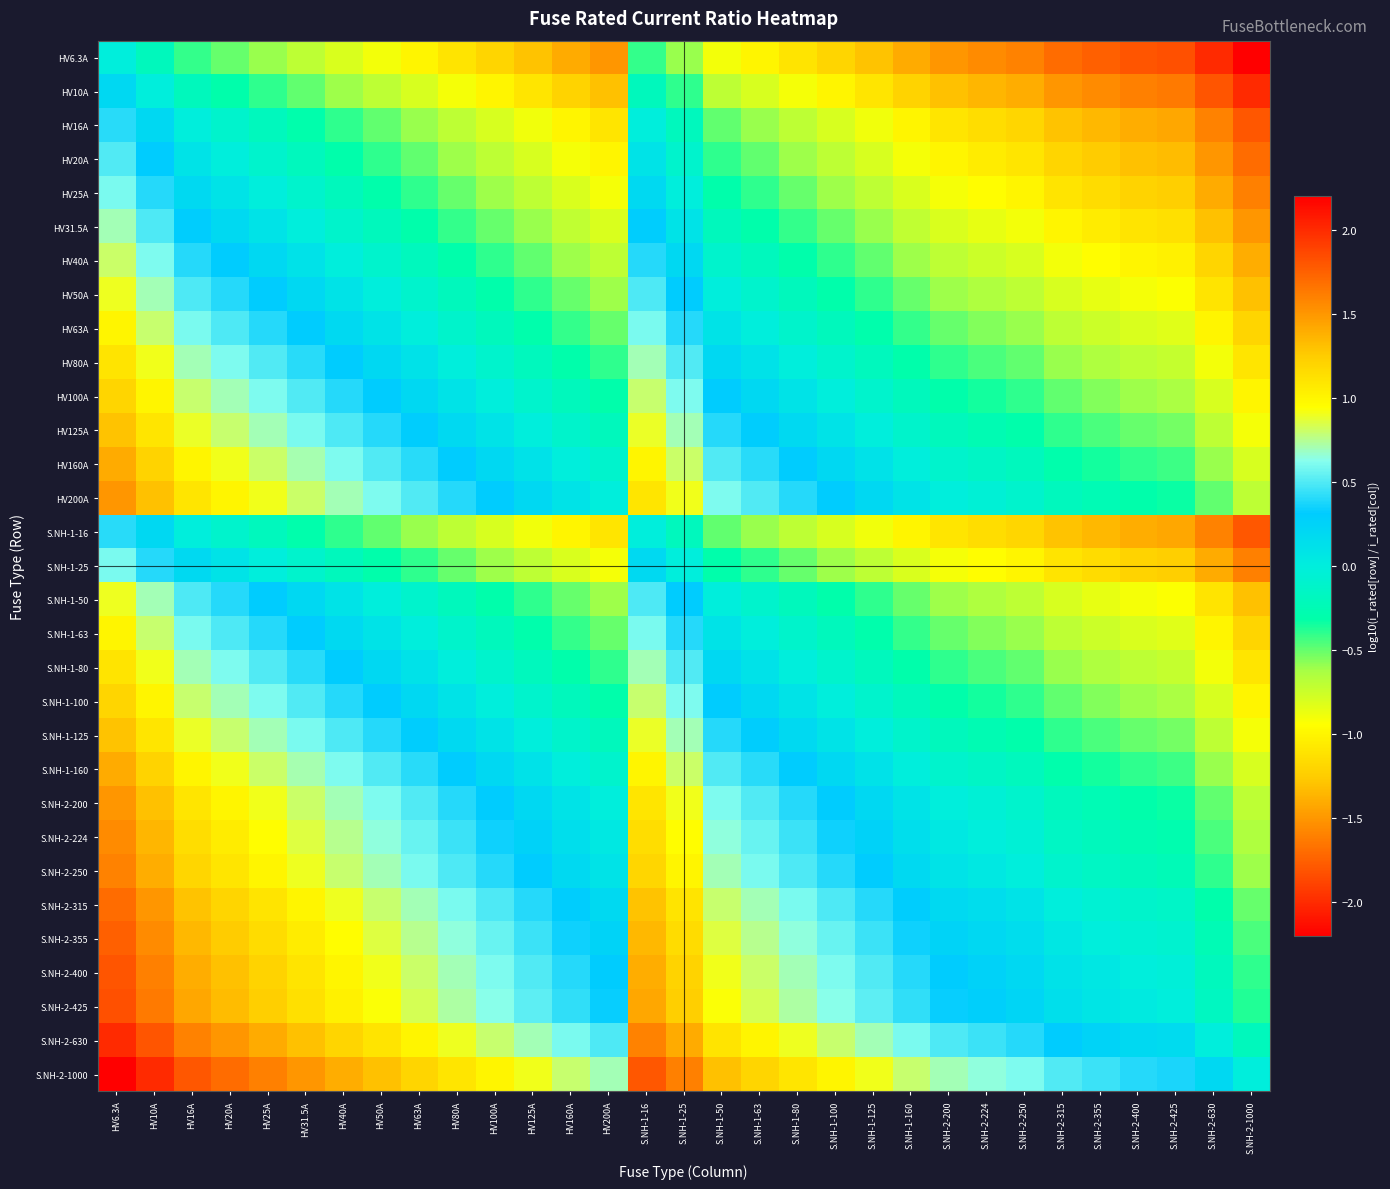

Reading right to left, transcribe all the data shown in this chart.

HV6.3A: S.NH-2-1000=-2.2	S.NH-2-630=-2.0	S.NH-2-425=-1.8	S.NH-2-400=-1.8	S.NH-2-355=-1.8	S.NH-2-315=-1.7	S.NH-2-250=-1.6	S.NH-2-224=-1.6	S.NH-2-200=-1.5	S.NH-1-160=-1.4	S.NH-1-125=-1.3	S.NH-1-100=-1.2	S.NH-1-80=-1.1	S.NH-1-63=-1.0	S.NH-1-50=-0.9	S.NH-1-25=-0.6	S.NH-1-16=-0.4	HV200A=-1.5	HV160A=-1.4	HV125A=-1.3	HV100A=-1.2	HV80A=-1.1	HV63A=-1.0	HV50A=-0.9	HV40A=-0.8	HV31.5A=-0.7	HV25A=-0.6	HV20A=-0.5	HV16A=-0.4	HV10A=-0.2	HV6.3A=0.0
HV10A: S.NH-2-1000=-2.0	S.NH-2-630=-1.8	S.NH-2-425=-1.6	S.NH-2-400=-1.6	S.NH-2-355=-1.6	S.NH-2-315=-1.5	S.NH-2-250=-1.4	S.NH-2-224=-1.4	S.NH-2-200=-1.3	S.NH-1-160=-1.2	S.NH-1-125=-1.1	S.NH-1-100=-1.0	S.NH-1-80=-0.9	S.NH-1-63=-0.8	S.NH-1-50=-0.7	S.NH-1-25=-0.4	S.NH-1-16=-0.2	HV200A=-1.3	HV160A=-1.2	HV125A=-1.1	HV100A=-1.0	HV80A=-0.9	HV63A=-0.8	HV50A=-0.7	HV40A=-0.6	HV31.5A=-0.5	HV25A=-0.4	HV20A=-0.3	HV16A=-0.2	HV10A=0.0	HV6.3A=0.2
HV16A: S.NH-2-1000=-1.8	S.NH-2-630=-1.6	S.NH-2-425=-1.4	S.NH-2-400=-1.4	S.NH-2-355=-1.3	S.NH-2-315=-1.3	S.NH-2-250=-1.2	S.NH-2-224=-1.1	S.NH-2-200=-1.1	S.NH-1-160=-1.0	S.NH-1-125=-0.9	S.NH-1-100=-0.8	S.NH-1-80=-0.7	S.NH-1-63=-0.6	S.NH-1-50=-0.5	S.NH-1-25=-0.2	S.NH-1-16=0.0	HV200A=-1.1	HV160A=-1.0	HV125A=-0.9	HV100A=-0.8	HV80A=-0.7	HV63A=-0.6	HV50A=-0.5	HV40A=-0.4	HV31.5A=-0.3	HV25A=-0.2	HV20A=-0.1	HV16A=0.0	HV10A=0.2	HV6.3A=0.4
HV20A: S.NH-2-1000=-1.7	S.NH-2-630=-1.5	S.NH-2-425=-1.3	S.NH-2-400=-1.3	S.NH-2-355=-1.2	S.NH-2-315=-1.2	S.NH-2-250=-1.1	S.NH-2-224=-1.0	S.NH-2-200=-1.0	S.NH-1-160=-0.9	S.NH-1-125=-0.8	S.NH-1-100=-0.7	S.NH-1-80=-0.6	S.NH-1-63=-0.5	S.NH-1-50=-0.4	S.NH-1-25=-0.1	S.NH-1-16=0.1	HV200A=-1.0	HV160A=-0.9	HV125A=-0.8	HV100A=-0.7	HV80A=-0.6	HV63A=-0.5	HV50A=-0.4	HV40A=-0.3	HV31.5A=-0.2	HV25A=-0.1	HV20A=0.0	HV16A=0.1	HV10A=0.3	HV6.3A=0.5
HV25A: S.NH-2-1000=-1.6	S.NH-2-630=-1.4	S.NH-2-425=-1.2	S.NH-2-400=-1.2	S.NH-2-355=-1.2	S.NH-2-315=-1.1	S.NH-2-250=-1.0	S.NH-2-224=-1.0	S.NH-2-200=-0.9	S.NH-1-160=-0.8	S.NH-1-125=-0.7	S.NH-1-100=-0.6	S.NH-1-80=-0.5	S.NH-1-63=-0.4	S.NH-1-50=-0.3	S.NH-1-25=0.0	S.NH-1-16=0.2	HV200A=-0.9	HV160A=-0.8	HV125A=-0.7	HV100A=-0.6	HV80A=-0.5	HV63A=-0.4	HV50A=-0.3	HV40A=-0.2	HV31.5A=-0.1	HV25A=0.0	HV20A=0.1	HV16A=0.2	HV10A=0.4	HV6.3A=0.6
HV31.5A: S.NH-2-1000=-1.5	S.NH-2-630=-1.3	S.NH-2-425=-1.1	S.NH-2-400=-1.1	S.NH-2-355=-1.1	S.NH-2-315=-1.0	S.NH-2-250=-0.9	S.NH-2-224=-0.9	S.NH-2-200=-0.8	S.NH-1-160=-0.7	S.NH-1-125=-0.6	S.NH-1-100=-0.5	S.NH-1-80=-0.4	S.NH-1-63=-0.3	S.NH-1-50=-0.2	S.NH-1-25=0.1	S.NH-1-16=0.3	HV200A=-0.8	HV160A=-0.7	HV125A=-0.6	HV100A=-0.5	HV80A=-0.4	HV63A=-0.3	HV50A=-0.2	HV40A=-0.1	HV31.5A=0.0	HV25A=0.1	HV20A=0.2	HV16A=0.3	HV10A=0.5	HV6.3A=0.7
HV40A: S.NH-2-1000=-1.4	S.NH-2-630=-1.2	S.NH-2-425=-1.0	S.NH-2-400=-1.0	S.NH-2-355=-0.9	S.NH-2-315=-0.9	S.NH-2-250=-0.8	S.NH-2-224=-0.7	S.NH-2-200=-0.7	S.NH-1-160=-0.6	S.NH-1-125=-0.5	S.NH-1-100=-0.4	S.NH-1-80=-0.3	S.NH-1-63=-0.2	S.NH-1-50=-0.1	S.NH-1-25=0.2	S.NH-1-16=0.4	HV200A=-0.7	HV160A=-0.6	HV125A=-0.5	HV100A=-0.4	HV80A=-0.3	HV63A=-0.2	HV50A=-0.1	HV40A=0.0	HV31.5A=0.1	HV25A=0.2	HV20A=0.3	HV16A=0.4	HV10A=0.6	HV6.3A=0.8
HV50A: S.NH-2-1000=-1.3	S.NH-2-630=-1.1	S.NH-2-425=-0.9	S.NH-2-400=-0.9	S.NH-2-355=-0.9	S.NH-2-315=-0.8	S.NH-2-250=-0.7	S.NH-2-224=-0.7	S.NH-2-200=-0.6	S.NH-1-160=-0.5	S.NH-1-125=-0.4	S.NH-1-100=-0.3	S.NH-1-80=-0.2	S.NH-1-63=-0.1	S.NH-1-50=0.0	S.NH-1-25=0.3	S.NH-1-16=0.5	HV200A=-0.6	HV160A=-0.5	HV125A=-0.4	HV100A=-0.3	HV80A=-0.2	HV63A=-0.1	HV50A=0.0	HV40A=0.1	HV31.5A=0.2	HV25A=0.3	HV20A=0.4	HV16A=0.5	HV10A=0.7	HV6.3A=0.9
HV63A: S.NH-2-1000=-1.2	S.NH-2-630=-1.0	S.NH-2-425=-0.8	S.NH-2-400=-0.8	S.NH-2-355=-0.8	S.NH-2-315=-0.7	S.NH-2-250=-0.6	S.NH-2-224=-0.6	S.NH-2-200=-0.5	S.NH-1-160=-0.4	S.NH-1-125=-0.3	S.NH-1-100=-0.2	S.NH-1-80=-0.1	S.NH-1-63=0.0	S.NH-1-50=0.1	S.NH-1-25=0.4	S.NH-1-16=0.6	HV200A=-0.5	HV160A=-0.4	HV125A=-0.3	HV100A=-0.2	HV80A=-0.1	HV63A=0.0	HV50A=0.1	HV40A=0.2	HV31.5A=0.3	HV25A=0.4	HV20A=0.5	HV16A=0.6	HV10A=0.8	HV6.3A=1.0
HV80A: S.NH-2-1000=-1.1	S.NH-2-630=-0.9	S.NH-2-425=-0.7	S.NH-2-400=-0.7	S.NH-2-355=-0.6	S.NH-2-315=-0.6	S.NH-2-250=-0.5	S.NH-2-224=-0.4	S.NH-2-200=-0.4	S.NH-1-160=-0.3	S.NH-1-125=-0.2	S.NH-1-100=-0.1	S.NH-1-80=0.0	S.NH-1-63=0.1	S.NH-1-50=0.2	S.NH-1-25=0.5	S.NH-1-16=0.7	HV200A=-0.4	HV160A=-0.3	HV125A=-0.2	HV100A=-0.1	HV80A=0.0	HV63A=0.1	HV50A=0.2	HV40A=0.3	HV31.5A=0.4	HV25A=0.5	HV20A=0.6	HV16A=0.7	HV10A=0.9	HV6.3A=1.1
HV100A: S.NH-2-1000=-1.0	S.NH-2-630=-0.8	S.NH-2-425=-0.6	S.NH-2-400=-0.6	S.NH-2-355=-0.6	S.NH-2-315=-0.5	S.NH-2-250=-0.4	S.NH-2-224=-0.4	S.NH-2-200=-0.3	S.NH-1-160=-0.2	S.NH-1-125=-0.1	S.NH-1-100=0.0	S.NH-1-80=0.1	S.NH-1-63=0.2	S.NH-1-50=0.3	S.NH-1-25=0.6	S.NH-1-16=0.8	HV200A=-0.3	HV160A=-0.2	HV125A=-0.1	HV100A=0.0	HV80A=0.1	HV63A=0.2	HV50A=0.3	HV40A=0.4	HV31.5A=0.5	HV25A=0.6	HV20A=0.7	HV16A=0.8	HV10A=1.0	HV6.3A=1.2
HV125A: S.NH-2-1000=-0.9	S.NH-2-630=-0.7	S.NH-2-425=-0.5	S.NH-2-400=-0.5	S.NH-2-355=-0.5	S.NH-2-315=-0.4	S.NH-2-250=-0.3	S.NH-2-224=-0.3	S.NH-2-200=-0.2	S.NH-1-160=-0.1	S.NH-1-125=0.0	S.NH-1-100=0.1	S.NH-1-80=0.2	S.NH-1-63=0.3	S.NH-1-50=0.4	S.NH-1-25=0.7	S.NH-1-16=0.9	HV200A=-0.2	HV160A=-0.1	HV125A=0.0	HV100A=0.1	HV80A=0.2	HV63A=0.3	HV50A=0.4	HV40A=0.5	HV31.5A=0.6	HV25A=0.7	HV20A=0.8	HV16A=0.9	HV10A=1.1	HV6.3A=1.3
HV160A: S.NH-2-1000=-0.8	S.NH-2-630=-0.6	S.NH-2-425=-0.4	S.NH-2-400=-0.4	S.NH-2-355=-0.3	S.NH-2-315=-0.3	S.NH-2-250=-0.2	S.NH-2-224=-0.1	S.NH-2-200=-0.1	S.NH-1-160=0.0	S.NH-1-125=0.1	S.NH-1-100=0.2	S.NH-1-80=0.3	S.NH-1-63=0.4	S.NH-1-50=0.5	S.NH-1-25=0.8	S.NH-1-16=1.0	HV200A=-0.1	HV160A=0.0	HV125A=0.1	HV100A=0.2	HV80A=0.3	HV63A=0.4	HV50A=0.5	HV40A=0.6	HV31.5A=0.7	HV25A=0.8	HV20A=0.9	HV16A=1.0	HV10A=1.2	HV6.3A=1.4
HV200A: S.NH-2-1000=-0.7	S.NH-2-630=-0.5	S.NH-2-425=-0.3	S.NH-2-400=-0.3	S.NH-2-355=-0.2	S.NH-2-315=-0.2	S.NH-2-250=-0.1	S.NH-2-224=-0.0	S.NH-2-200=0.0	S.NH-1-160=0.1	S.NH-1-125=0.2	S.NH-1-100=0.3	S.NH-1-80=0.4	S.NH-1-63=0.5	S.NH-1-50=0.6	S.NH-1-25=0.9	S.NH-1-16=1.1	HV200A=0.0	HV160A=0.1	HV125A=0.2	HV100A=0.3	HV80A=0.4	HV63A=0.5	HV50A=0.6	HV40A=0.7	HV31.5A=0.8	HV25A=0.9	HV20A=1.0	HV16A=1.1	HV10A=1.3	HV6.3A=1.5
S.NH-1-16: S.NH-2-1000=-1.8	S.NH-2-630=-1.6	S.NH-2-425=-1.4	S.NH-2-400=-1.4	S.NH-2-355=-1.3	S.NH-2-315=-1.3	S.NH-2-250=-1.2	S.NH-2-224=-1.1	S.NH-2-200=-1.1	S.NH-1-160=-1.0	S.NH-1-125=-0.9	S.NH-1-100=-0.8	S.NH-1-80=-0.7	S.NH-1-63=-0.6	S.NH-1-50=-0.5	S.NH-1-25=-0.2	S.NH-1-16=0.0	HV200A=-1.1	HV160A=-1.0	HV125A=-0.9	HV100A=-0.8	HV80A=-0.7	HV63A=-0.6	HV50A=-0.5	HV40A=-0.4	HV31.5A=-0.3	HV25A=-0.2	HV20A=-0.1	HV16A=0.0	HV10A=0.2	HV6.3A=0.4
S.NH-1-25: S.NH-2-1000=-1.6	S.NH-2-630=-1.4	S.NH-2-425=-1.2	S.NH-2-400=-1.2	S.NH-2-355=-1.2	S.NH-2-315=-1.1	S.NH-2-250=-1.0	S.NH-2-224=-1.0	S.NH-2-200=-0.9	S.NH-1-160=-0.8	S.NH-1-125=-0.7	S.NH-1-100=-0.6	S.NH-1-80=-0.5	S.NH-1-63=-0.4	S.NH-1-50=-0.3	S.NH-1-25=0.0	S.NH-1-16=0.2	HV200A=-0.9	HV160A=-0.8	HV125A=-0.7	HV100A=-0.6	HV80A=-0.5	HV63A=-0.4	HV50A=-0.3	HV40A=-0.2	HV31.5A=-0.1	HV25A=0.0	HV20A=0.1	HV16A=0.2	HV10A=0.4	HV6.3A=0.6
S.NH-1-50: S.NH-2-1000=-1.3	S.NH-2-630=-1.1	S.NH-2-425=-0.9	S.NH-2-400=-0.9	S.NH-2-355=-0.9	S.NH-2-315=-0.8	S.NH-2-250=-0.7	S.NH-2-224=-0.7	S.NH-2-200=-0.6	S.NH-1-160=-0.5	S.NH-1-125=-0.4	S.NH-1-100=-0.3	S.NH-1-80=-0.2	S.NH-1-63=-0.1	S.NH-1-50=0.0	S.NH-1-25=0.3	S.NH-1-16=0.5	HV200A=-0.6	HV160A=-0.5	HV125A=-0.4	HV100A=-0.3	HV80A=-0.2	HV63A=-0.1	HV50A=0.0	HV40A=0.1	HV31.5A=0.2	HV25A=0.3	HV20A=0.4	HV16A=0.5	HV10A=0.7	HV6.3A=0.9
S.NH-1-63: S.NH-2-1000=-1.2	S.NH-2-630=-1.0	S.NH-2-425=-0.8	S.NH-2-400=-0.8	S.NH-2-355=-0.8	S.NH-2-315=-0.7	S.NH-2-250=-0.6	S.NH-2-224=-0.6	S.NH-2-200=-0.5	S.NH-1-160=-0.4	S.NH-1-125=-0.3	S.NH-1-100=-0.2	S.NH-1-80=-0.1	S.NH-1-63=0.0	S.NH-1-50=0.1	S.NH-1-25=0.4	S.NH-1-16=0.6	HV200A=-0.5	HV160A=-0.4	HV125A=-0.3	HV100A=-0.2	HV80A=-0.1	HV63A=0.0	HV50A=0.1	HV40A=0.2	HV31.5A=0.3	HV25A=0.4	HV20A=0.5	HV16A=0.6	HV10A=0.8	HV6.3A=1.0
S.NH-1-80: S.NH-2-1000=-1.1	S.NH-2-630=-0.9	S.NH-2-425=-0.7	S.NH-2-400=-0.7	S.NH-2-355=-0.6	S.NH-2-315=-0.6	S.NH-2-250=-0.5	S.NH-2-224=-0.4	S.NH-2-200=-0.4	S.NH-1-160=-0.3	S.NH-1-125=-0.2	S.NH-1-100=-0.1	S.NH-1-80=0.0	S.NH-1-63=0.1	S.NH-1-50=0.2	S.NH-1-25=0.5	S.NH-1-16=0.7	HV200A=-0.4	HV160A=-0.3	HV125A=-0.2	HV100A=-0.1	HV80A=0.0	HV63A=0.1	HV50A=0.2	HV40A=0.3	HV31.5A=0.4	HV25A=0.5	HV20A=0.6	HV16A=0.7	HV10A=0.9	HV6.3A=1.1
S.NH-1-100: S.NH-2-1000=-1.0	S.NH-2-630=-0.8	S.NH-2-425=-0.6	S.NH-2-400=-0.6	S.NH-2-355=-0.6	S.NH-2-315=-0.5	S.NH-2-250=-0.4	S.NH-2-224=-0.4	S.NH-2-200=-0.3	S.NH-1-160=-0.2	S.NH-1-125=-0.1	S.NH-1-100=0.0	S.NH-1-80=0.1	S.NH-1-63=0.2	S.NH-1-50=0.3	S.NH-1-25=0.6	S.NH-1-16=0.8	HV200A=-0.3	HV160A=-0.2	HV125A=-0.1	HV100A=0.0	HV80A=0.1	HV63A=0.2	HV50A=0.3	HV40A=0.4	HV31.5A=0.5	HV25A=0.6	HV20A=0.7	HV16A=0.8	HV10A=1.0	HV6.3A=1.2
S.NH-1-125: S.NH-2-1000=-0.9	S.NH-2-630=-0.7	S.NH-2-425=-0.5	S.NH-2-400=-0.5	S.NH-2-355=-0.5	S.NH-2-315=-0.4	S.NH-2-250=-0.3	S.NH-2-224=-0.3	S.NH-2-200=-0.2	S.NH-1-160=-0.1	S.NH-1-125=0.0	S.NH-1-100=0.1	S.NH-1-80=0.2	S.NH-1-63=0.3	S.NH-1-50=0.4	S.NH-1-25=0.7	S.NH-1-16=0.9	HV200A=-0.2	HV160A=-0.1	HV125A=0.0	HV100A=0.1	HV80A=0.2	HV63A=0.3	HV50A=0.4	HV40A=0.5	HV31.5A=0.6	HV25A=0.7	HV20A=0.8	HV16A=0.9	HV10A=1.1	HV6.3A=1.3
S.NH-1-160: S.NH-2-1000=-0.8	S.NH-2-630=-0.6	S.NH-2-425=-0.4	S.NH-2-400=-0.4	S.NH-2-355=-0.3	S.NH-2-315=-0.3	S.NH-2-250=-0.2	S.NH-2-224=-0.1	S.NH-2-200=-0.1	S.NH-1-160=0.0	S.NH-1-125=0.1	S.NH-1-100=0.2	S.NH-1-80=0.3	S.NH-1-63=0.4	S.NH-1-50=0.5	S.NH-1-25=0.8	S.NH-1-16=1.0	HV200A=-0.1	HV160A=0.0	HV125A=0.1	HV100A=0.2	HV80A=0.3	HV63A=0.4	HV50A=0.5	HV40A=0.6	HV31.5A=0.7	HV25A=0.8	HV20A=0.9	HV16A=1.0	HV10A=1.2	HV6.3A=1.4
S.NH-2-200: S.NH-2-1000=-0.7	S.NH-2-630=-0.5	S.NH-2-425=-0.3	S.NH-2-400=-0.3	S.NH-2-355=-0.2	S.NH-2-315=-0.2	S.NH-2-250=-0.1	S.NH-2-224=-0.0	S.NH-2-200=0.0	S.NH-1-160=0.1	S.NH-1-125=0.2	S.NH-1-100=0.3	S.NH-1-80=0.4	S.NH-1-63=0.5	S.NH-1-50=0.6	S.NH-1-25=0.9	S.NH-1-16=1.1	HV200A=0.0	HV160A=0.1	HV125A=0.2	HV100A=0.3	HV80A=0.4	HV63A=0.5	HV50A=0.6	HV40A=0.7	HV31.5A=0.8	HV25A=0.9	HV20A=1.0	HV16A=1.1	HV10A=1.3	HV6.3A=1.5
S.NH-2-224: S.NH-2-1000=-0.6	S.NH-2-630=-0.4	S.NH-2-425=-0.3	S.NH-2-400=-0.3	S.NH-2-355=-0.2	S.NH-2-315=-0.1	S.NH-2-250=-0.0	S.NH-2-224=0.0	S.NH-2-200=0.0	S.NH-1-160=0.1	S.NH-1-125=0.3	S.NH-1-100=0.4	S.NH-1-80=0.4	S.NH-1-63=0.6	S.NH-1-50=0.7	S.NH-1-25=1.0	S.NH-1-16=1.1	HV200A=0.0	HV160A=0.1	HV125A=0.3	HV100A=0.4	HV80A=0.4	HV63A=0.6	HV50A=0.7	HV40A=0.7	HV31.5A=0.9	HV25A=1.0	HV20A=1.0	HV16A=1.1	HV10A=1.4	HV6.3A=1.6
S.NH-2-250: S.NH-2-1000=-0.6	S.NH-2-630=-0.4	S.NH-2-425=-0.2	S.NH-2-400=-0.2	S.NH-2-355=-0.2	S.NH-2-315=-0.1	S.NH-2-250=0.0	S.NH-2-224=0.0	S.NH-2-200=0.1	S.NH-1-160=0.2	S.NH-1-125=0.3	S.NH-1-100=0.4	S.NH-1-80=0.5	S.NH-1-63=0.6	S.NH-1-50=0.7	S.NH-1-25=1.0	S.NH-1-16=1.2	HV200A=0.1	HV160A=0.2	HV125A=0.3	HV100A=0.4	HV80A=0.5	HV63A=0.6	HV50A=0.7	HV40A=0.8	HV31.5A=0.9	HV25A=1.0	HV20A=1.1	HV16A=1.2	HV10A=1.4	HV6.3A=1.6
S.NH-2-315: S.NH-2-1000=-0.5	S.NH-2-630=-0.3	S.NH-2-425=-0.1	S.NH-2-400=-0.1	S.NH-2-355=-0.1	S.NH-2-315=0.0	S.NH-2-250=0.1	S.NH-2-224=0.1	S.NH-2-200=0.2	S.NH-1-160=0.3	S.NH-1-125=0.4	S.NH-1-100=0.5	S.NH-1-80=0.6	S.NH-1-63=0.7	S.NH-1-50=0.8	S.NH-1-25=1.1	S.NH-1-16=1.3	HV200A=0.2	HV160A=0.3	HV125A=0.4	HV100A=0.5	HV80A=0.6	HV63A=0.7	HV50A=0.8	HV40A=0.9	HV31.5A=1.0	HV25A=1.1	HV20A=1.2	HV16A=1.3	HV10A=1.5	HV6.3A=1.7
S.NH-2-355: S.NH-2-1000=-0.4	S.NH-2-630=-0.2	S.NH-2-425=-0.1	S.NH-2-400=-0.1	S.NH-2-355=0.0	S.NH-2-315=0.1	S.NH-2-250=0.2	S.NH-2-224=0.2	S.NH-2-200=0.2	S.NH-1-160=0.3	S.NH-1-125=0.5	S.NH-1-100=0.6	S.NH-1-80=0.6	S.NH-1-63=0.8	S.NH-1-50=0.9	S.NH-1-25=1.2	S.NH-1-16=1.3	HV200A=0.2	HV160A=0.3	HV125A=0.5	HV100A=0.6	HV80A=0.6	HV63A=0.8	HV50A=0.9	HV40A=0.9	HV31.5A=1.1	HV25A=1.2	HV20A=1.2	HV16A=1.3	HV10A=1.6	HV6.3A=1.8
S.NH-2-400: S.NH-2-1000=-0.4	S.NH-2-630=-0.2	S.NH-2-425=-0.0	S.NH-2-400=0.0	S.NH-2-355=0.1	S.NH-2-315=0.1	S.NH-2-250=0.2	S.NH-2-224=0.3	S.NH-2-200=0.3	S.NH-1-160=0.4	S.NH-1-125=0.5	S.NH-1-100=0.6	S.NH-1-80=0.7	S.NH-1-63=0.8	S.NH-1-50=0.9	S.NH-1-25=1.2	S.NH-1-16=1.4	HV200A=0.3	HV160A=0.4	HV125A=0.5	HV100A=0.6	HV80A=0.7	HV63A=0.8	HV50A=0.9	HV40A=1.0	HV31.5A=1.1	HV25A=1.2	HV20A=1.3	HV16A=1.4	HV10A=1.6	HV6.3A=1.8
S.NH-2-425: S.NH-2-1000=-0.4	S.NH-2-630=-0.2	S.NH-2-425=0.0	S.NH-2-400=0.0	S.NH-2-355=0.1	S.NH-2-315=0.1	S.NH-2-250=0.2	S.NH-2-224=0.3	S.NH-2-200=0.3	S.NH-1-160=0.4	S.NH-1-125=0.5	S.NH-1-100=0.6	S.NH-1-80=0.7	S.NH-1-63=0.8	S.NH-1-50=0.9	S.NH-1-25=1.2	S.NH-1-16=1.4	HV200A=0.3	HV160A=0.4	HV125A=0.5	HV100A=0.6	HV80A=0.7	HV63A=0.8	HV50A=0.9	HV40A=1.0	HV31.5A=1.1	HV25A=1.2	HV20A=1.3	HV16A=1.4	HV10A=1.6	HV6.3A=1.8
S.NH-2-630: S.NH-2-1000=-0.2	S.NH-2-630=0.0	S.NH-2-425=0.2	S.NH-2-400=0.2	S.NH-2-355=0.2	S.NH-2-315=0.3	S.NH-2-250=0.4	S.NH-2-224=0.4	S.NH-2-200=0.5	S.NH-1-160=0.6	S.NH-1-125=0.7	S.NH-1-100=0.8	S.NH-1-80=0.9	S.NH-1-63=1.0	S.NH-1-50=1.1	S.NH-1-25=1.4	S.NH-1-16=1.6	HV200A=0.5	HV160A=0.6	HV125A=0.7	HV100A=0.8	HV80A=0.9	HV63A=1.0	HV50A=1.1	HV40A=1.2	HV31.5A=1.3	HV25A=1.4	HV20A=1.5	HV16A=1.6	HV10A=1.8	HV6.3A=2.0
S.NH-2-1000: S.NH-2-1000=0.0	S.NH-2-630=0.2	S.NH-2-425=0.4	S.NH-2-400=0.4	S.NH-2-355=0.4	S.NH-2-315=0.5	S.NH-2-250=0.6	S.NH-2-224=0.6	S.NH-2-200=0.7	S.NH-1-160=0.8	S.NH-1-125=0.9	S.NH-1-100=1.0	S.NH-1-80=1.1	S.NH-1-63=1.2	S.NH-1-50=1.3	S.NH-1-25=1.6	S.NH-1-16=1.8	HV200A=0.7	HV160A=0.8	HV125A=0.9	HV100A=1.0	HV80A=1.1	HV63A=1.2	HV50A=1.3	HV40A=1.4	HV31.5A=1.5	HV25A=1.6	HV20A=1.7	HV16A=1.8	HV10A=2.0	HV6.3A=2.2